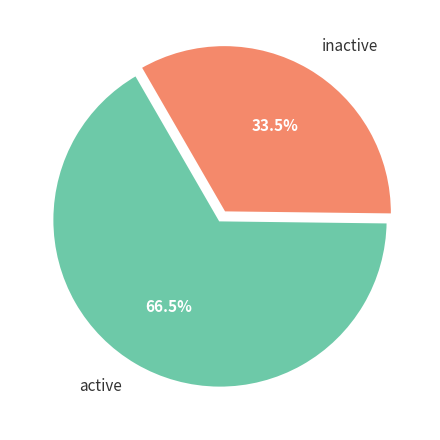

How much of the chart is everything except inactive?

66.5%